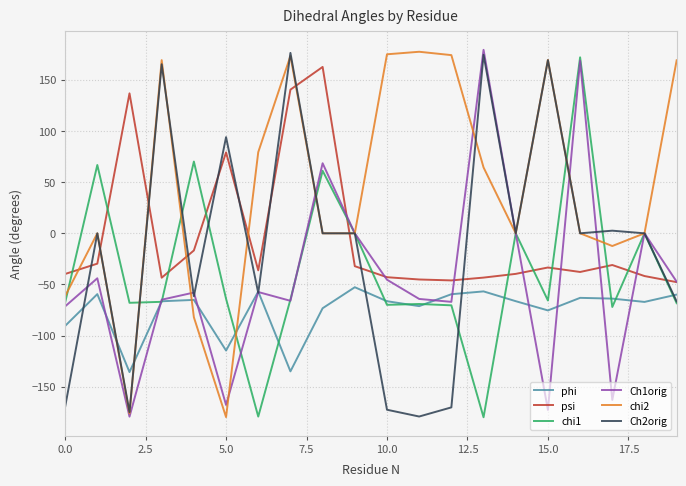

True or false: psi and phi intersect in this chart.

False